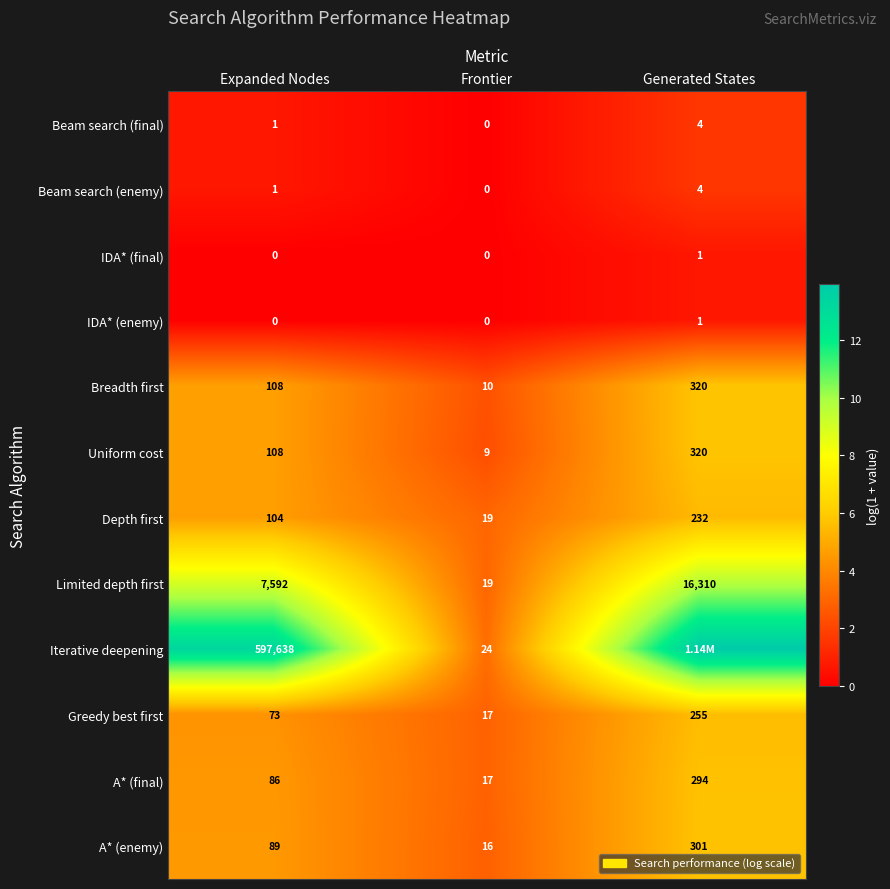

Which series changed the most between Expanded Nodes and Frontier?

Iterative deepening